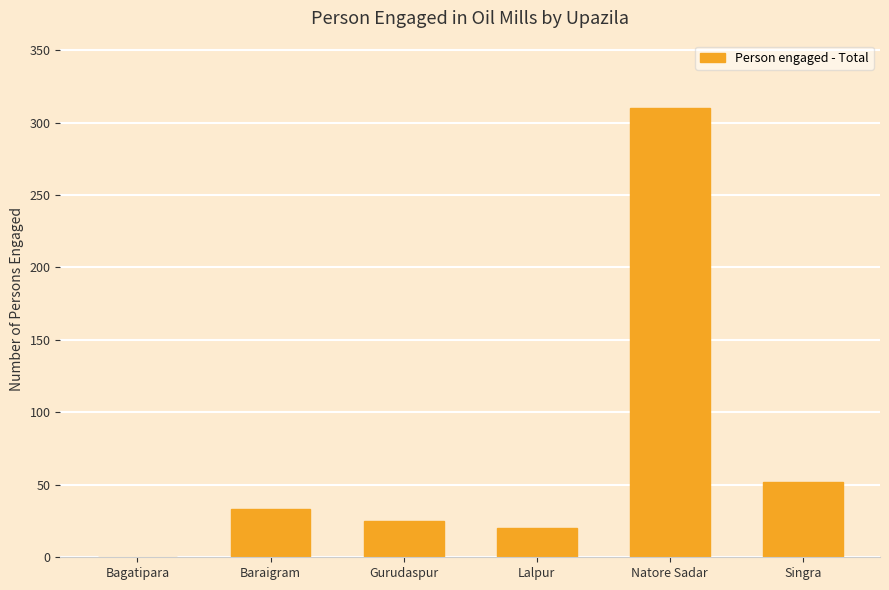

What is the ratio of the value at Lalpur to the value at Gurudaspur?

0.8